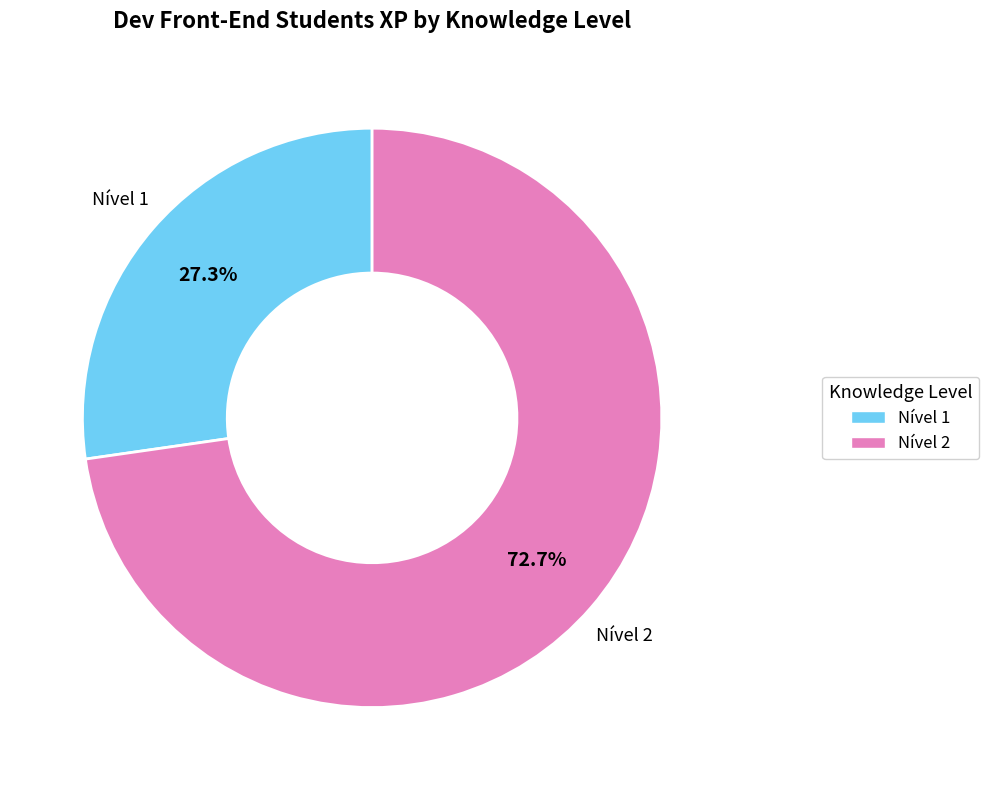

Is there a majority slice in this chart?

Yes